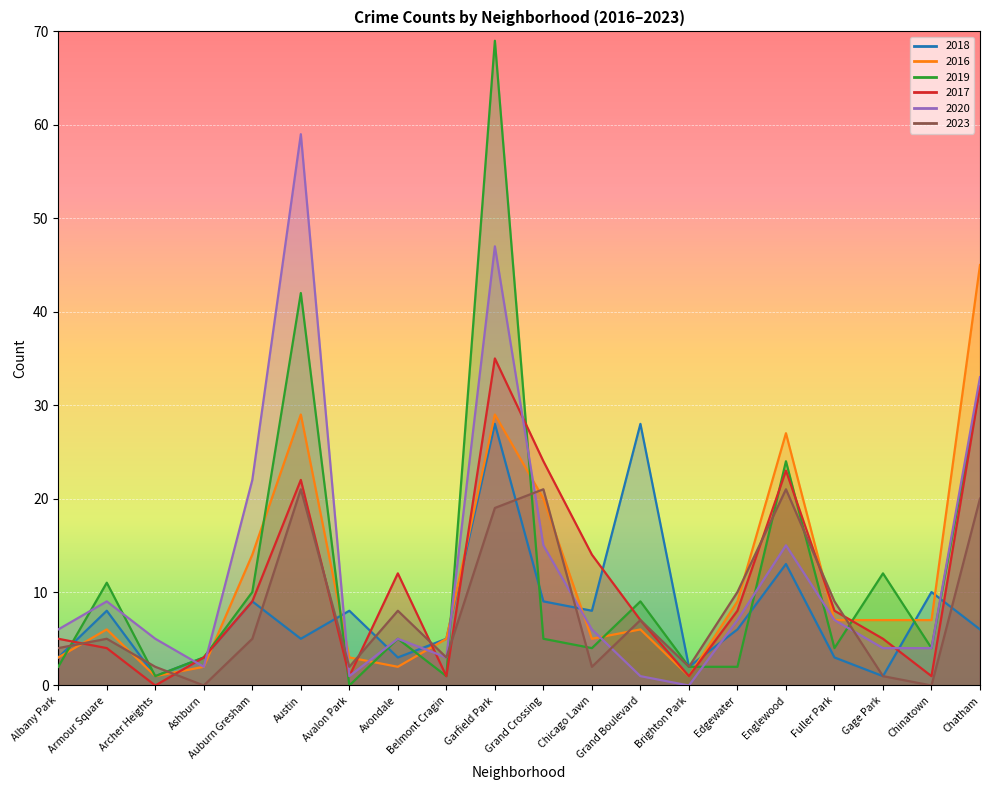

True or false: 2018 and 2016 cross at least once.

True